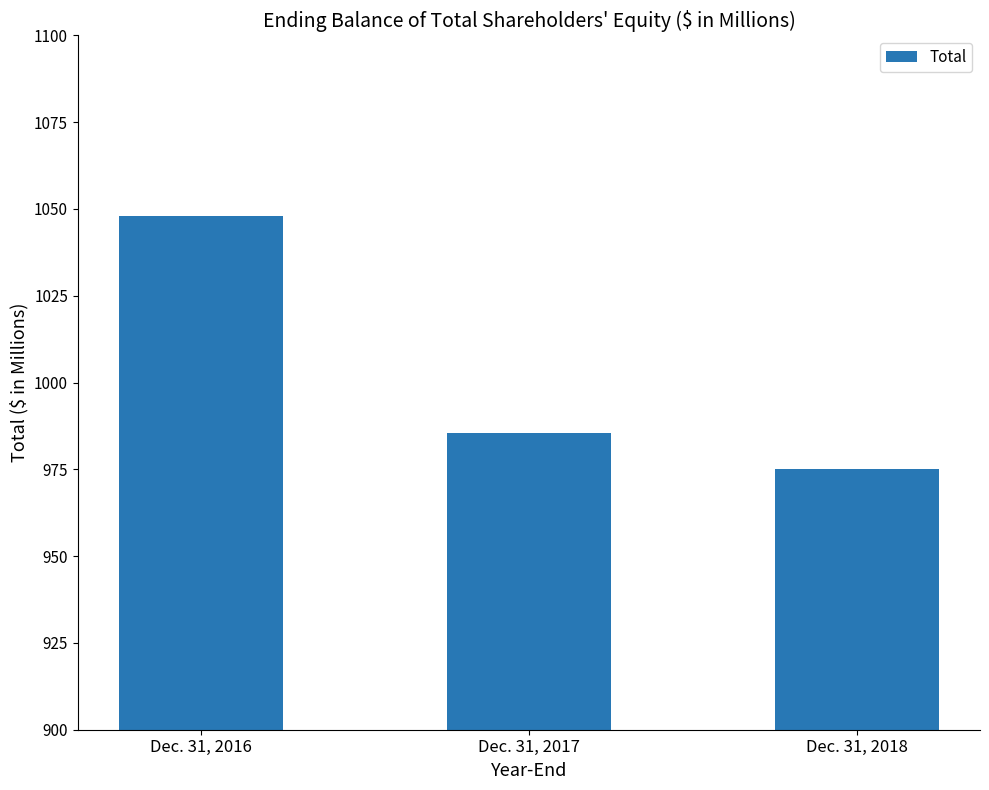

Which label corresponds to the smallest value in the chart?

Dec. 31, 2018